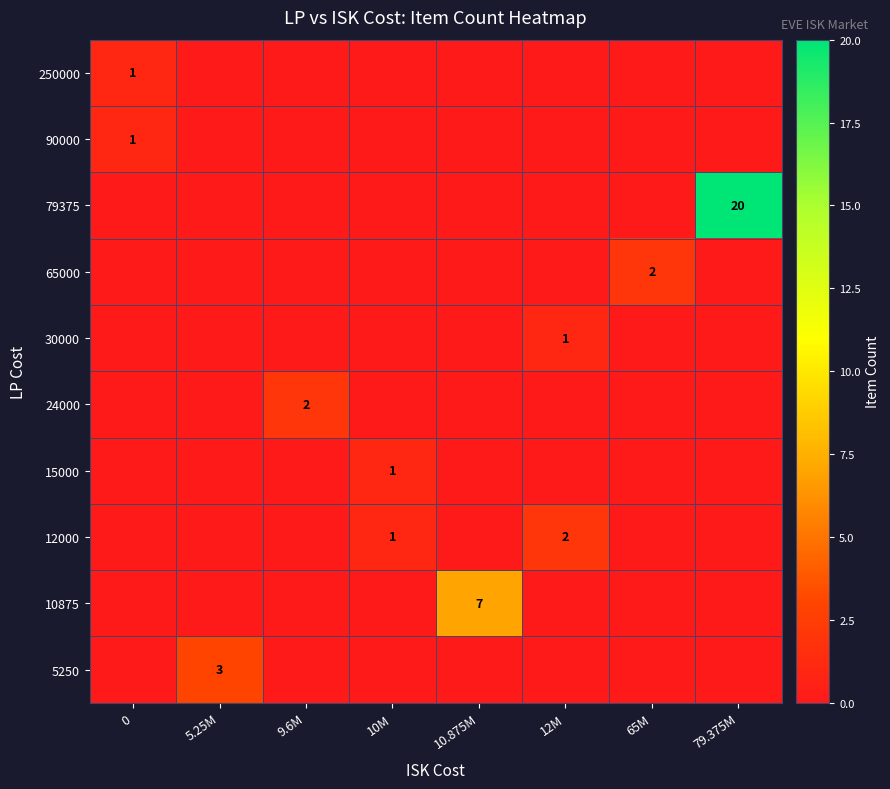

What is the difference between the highest and lowest values at 12M?

2